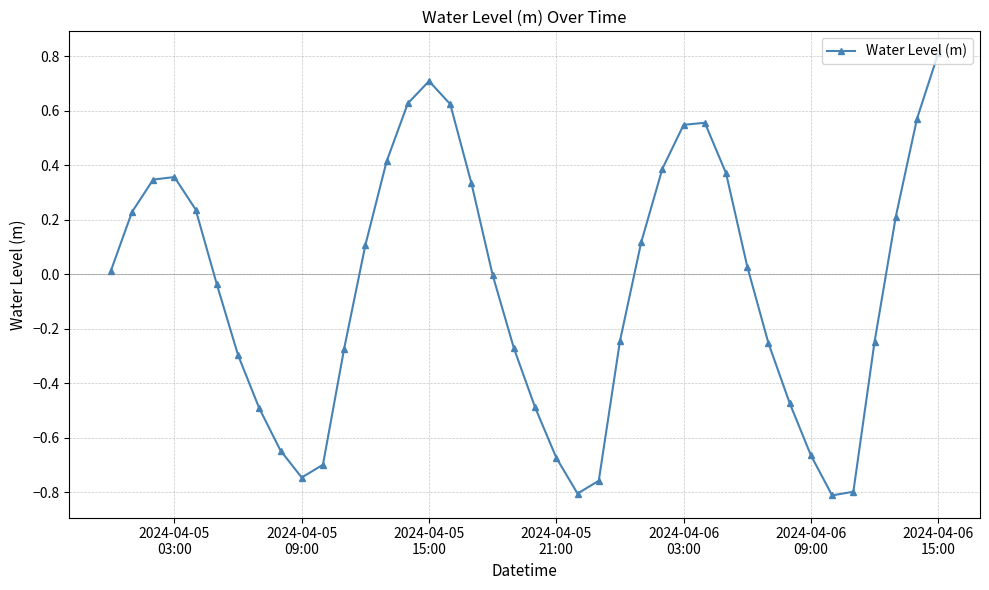

How many data points does each series have?

40